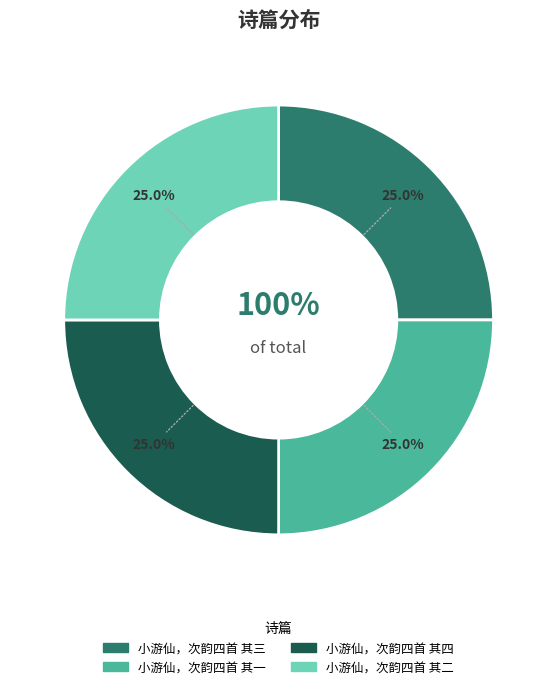

Does any single category account for the majority?

No